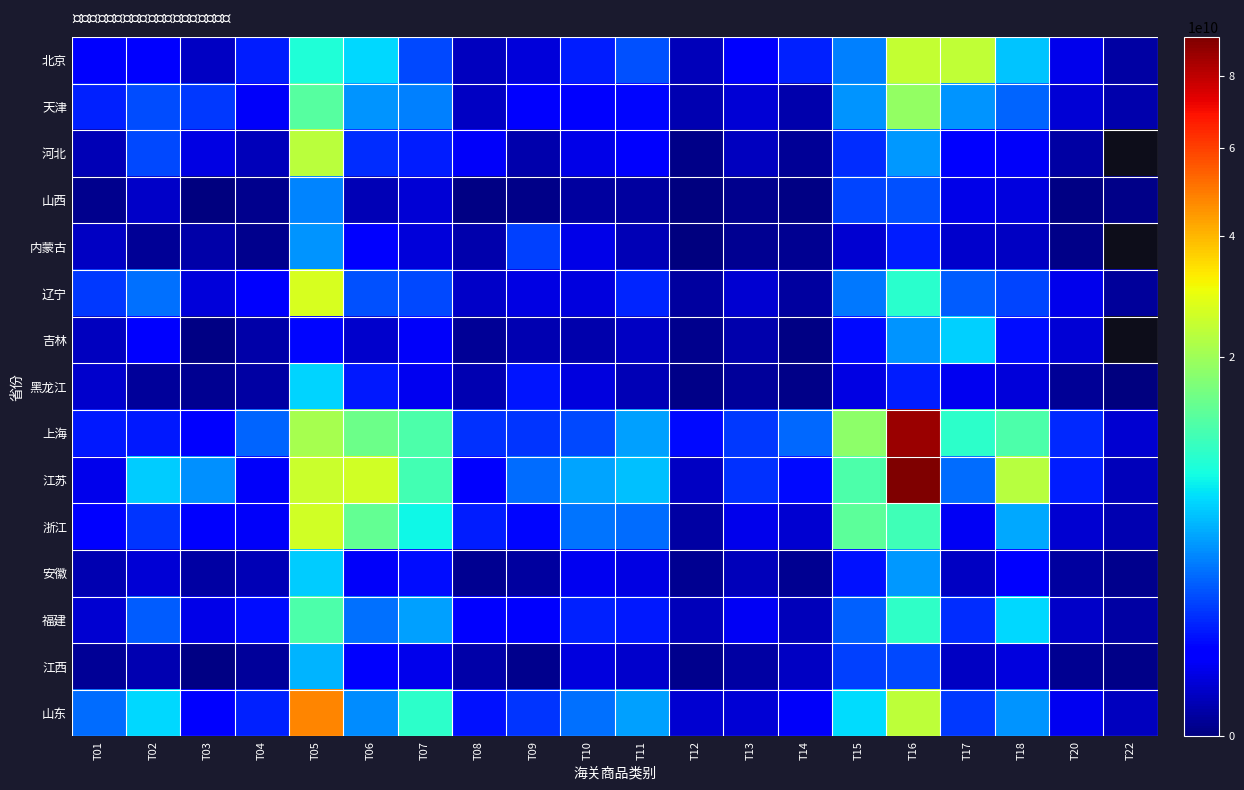

Rank the series at T05 from lowest to highest value.

吉林, 山西, 内蒙古, 江西, 安徽, 黑龙江, 北京, 福建, 天津, 上海, 河北, 江苏, 浙江, 辽宁, 山东